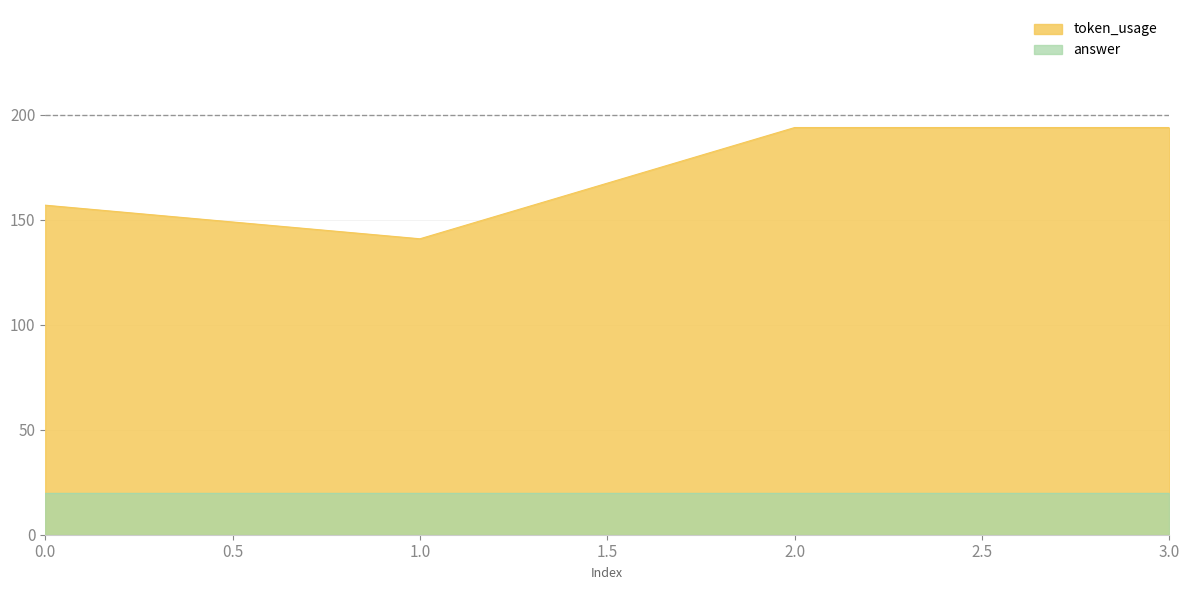

What is the change in value from 0 to 2?

+37